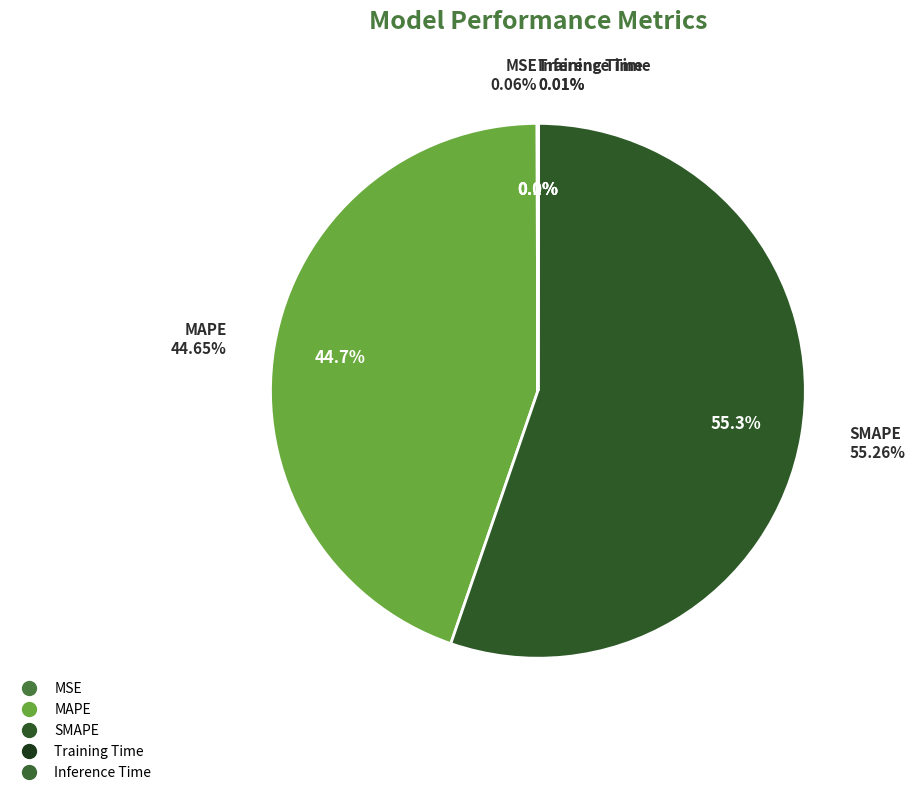

Which category has the biggest portion of the pie?

SMAPE